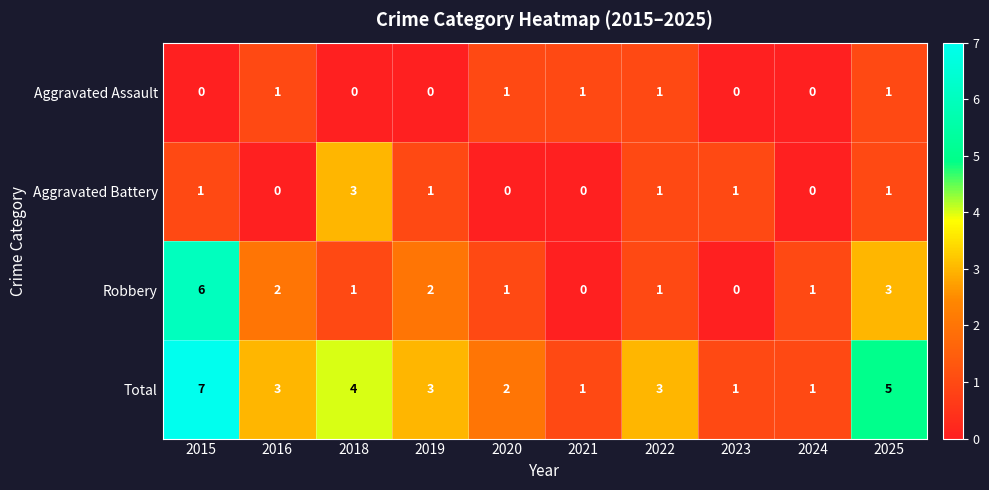

Which series changed the most between 2018 and 2019?

Aggravated Battery